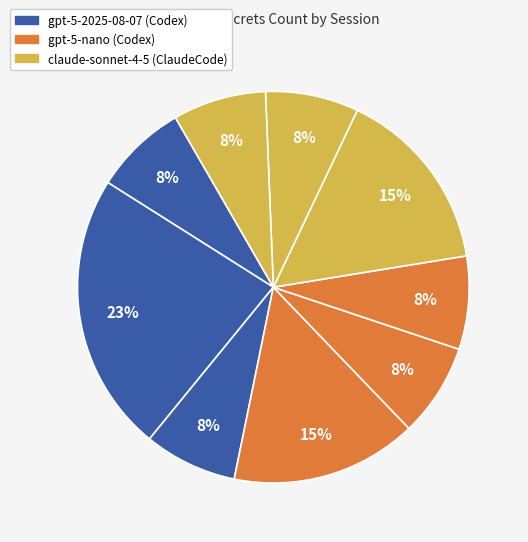

How many slices are in this pie chart?

9